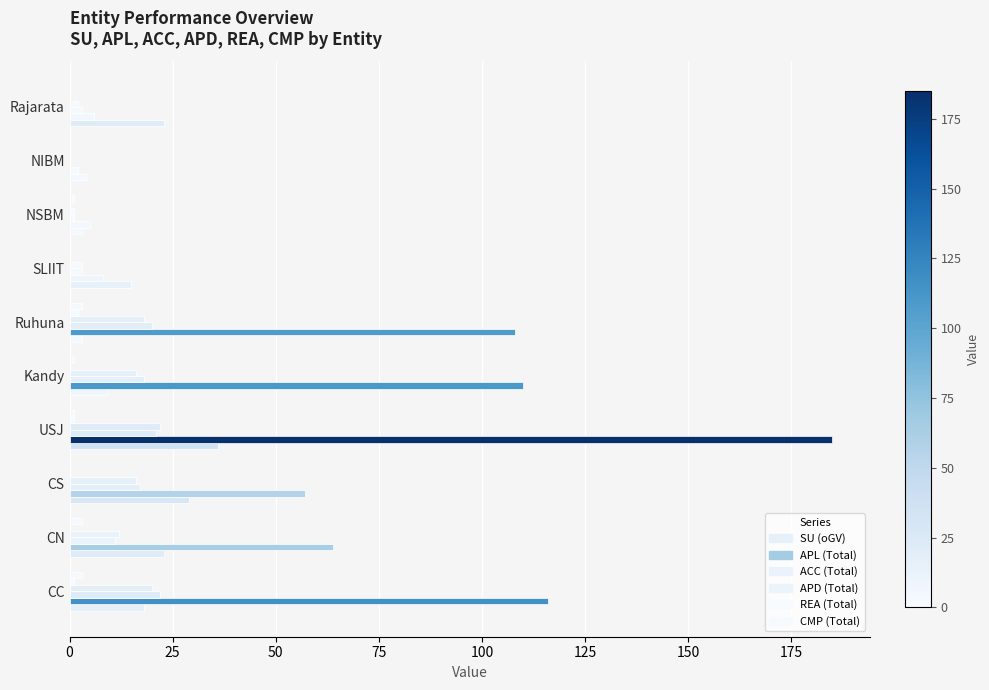

Rank the series by their maximum value, from highest to lowest.

APL (Total), SU (oGV), ACC (Total), APD (Total), CMP (Total), REA (Total)